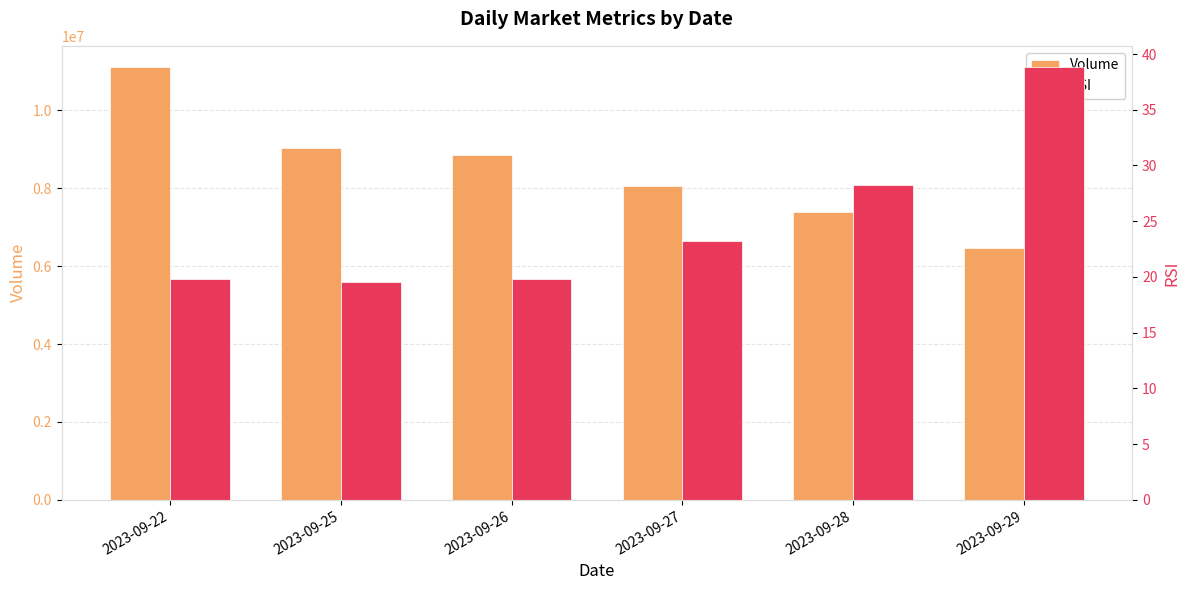

What are all the series names shown in the legend?

Volume, RSI